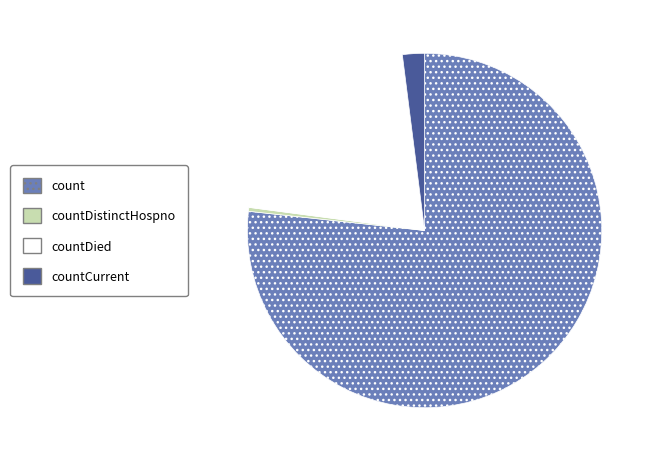

Count the number of slices in the pie.

4